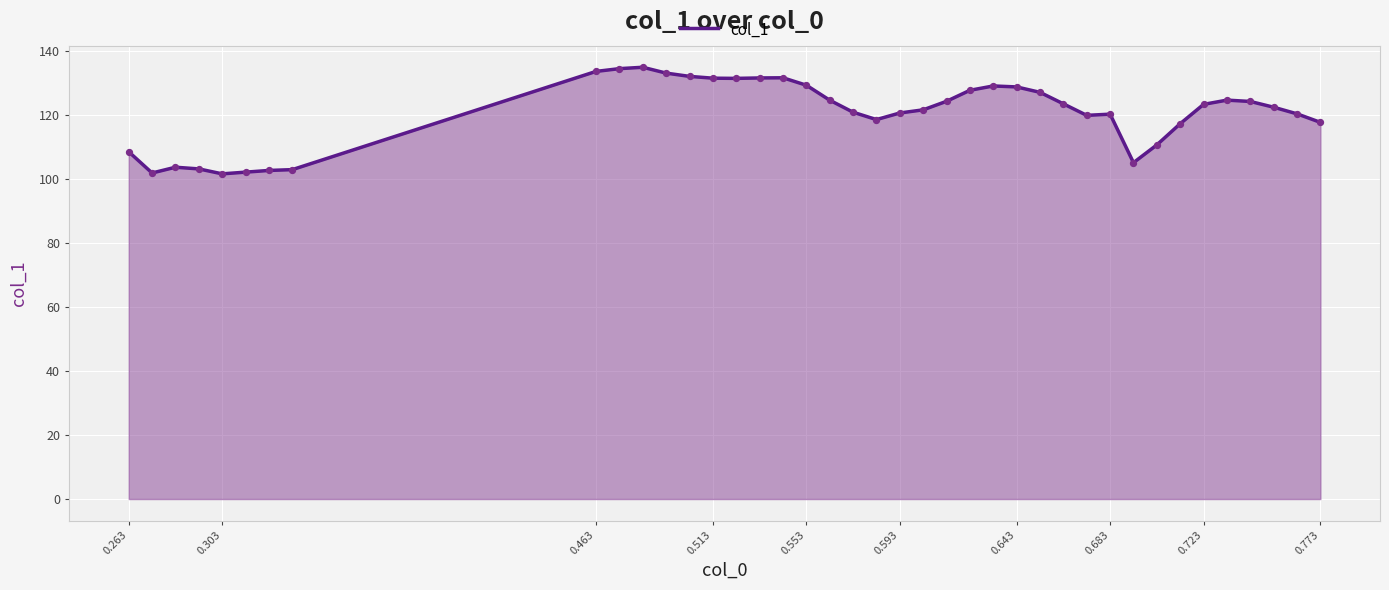

What is the smallest value displayed?

101.6